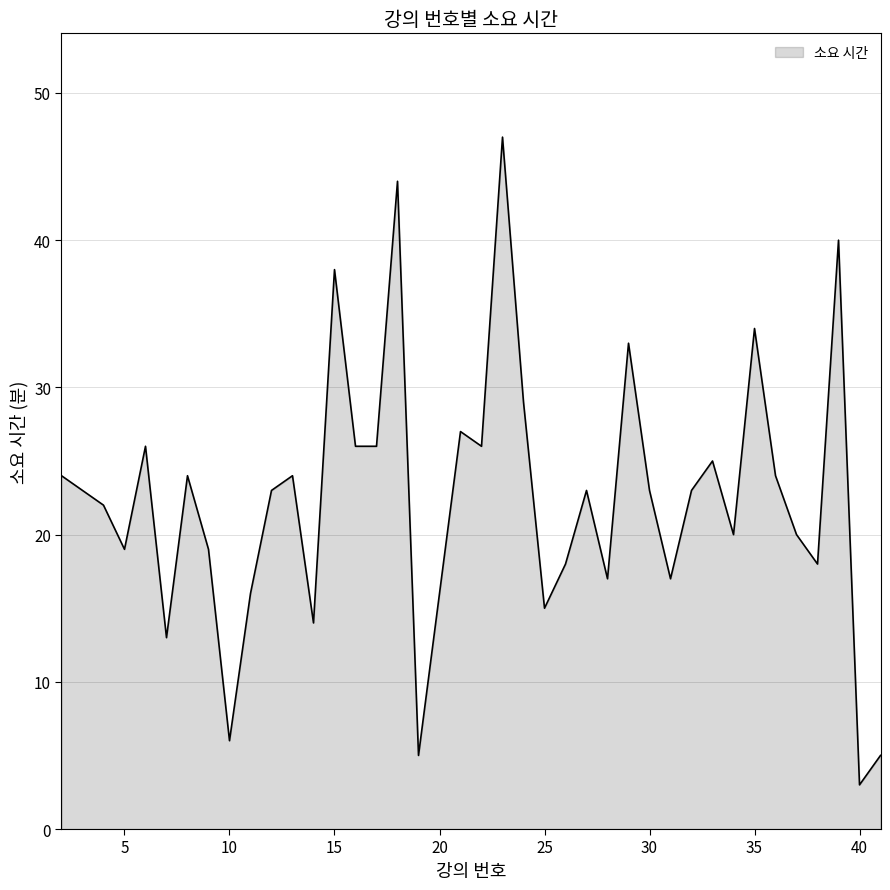

What is the difference between the maximum and minimum values?

44